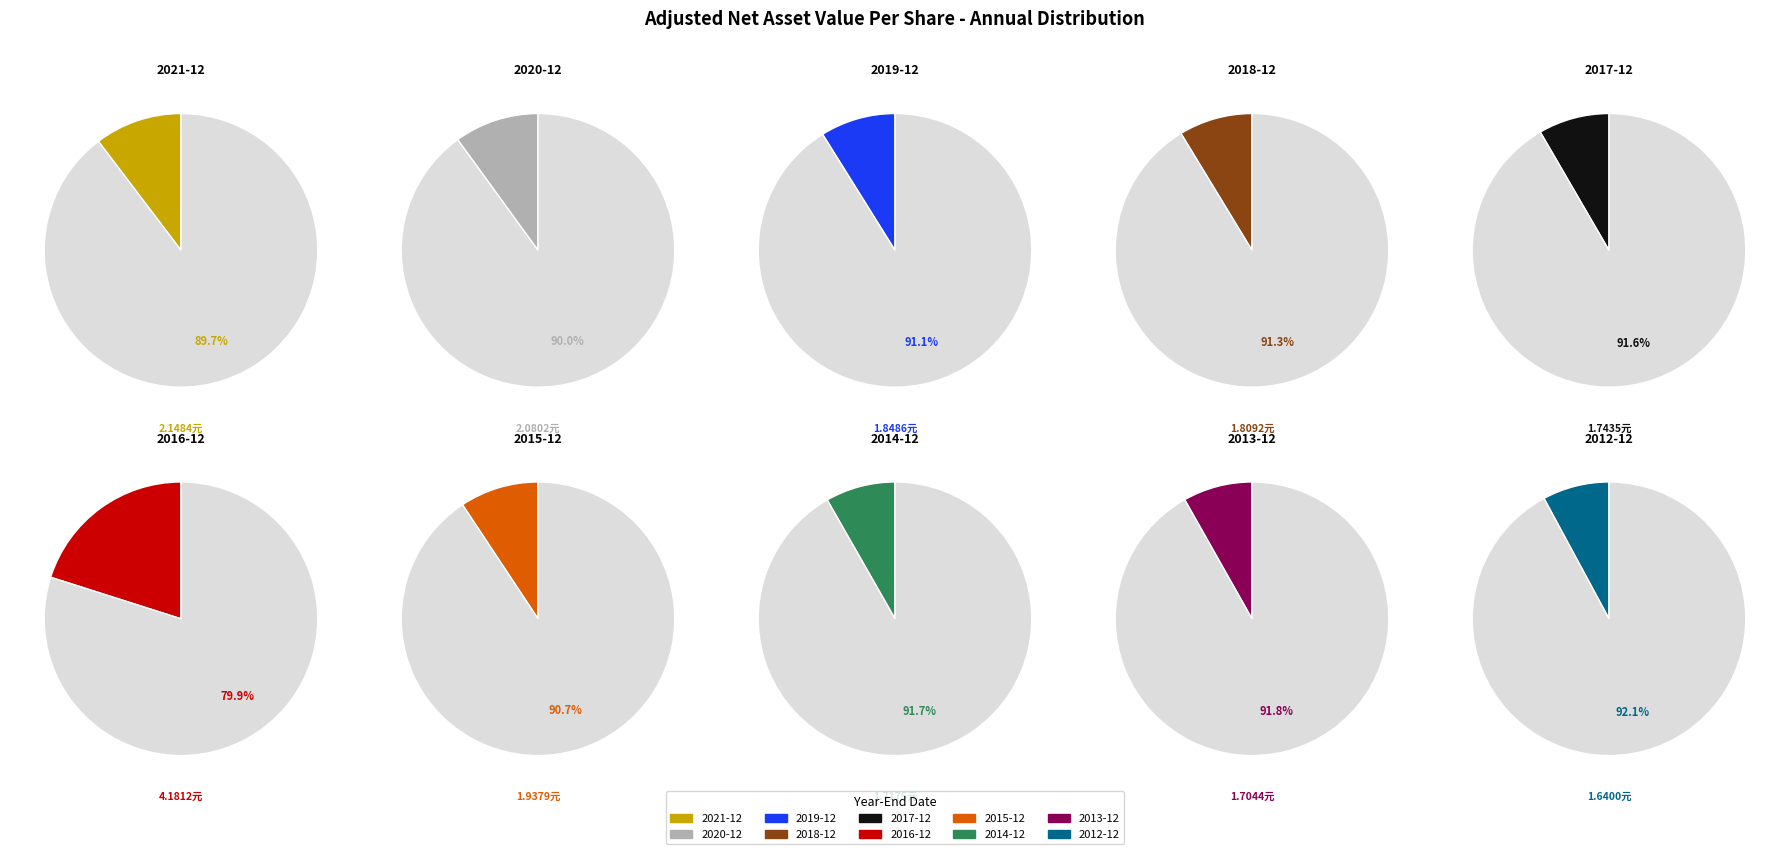

Between 2014-12-31 and 2018-12-31, which is larger?

2018-12-31